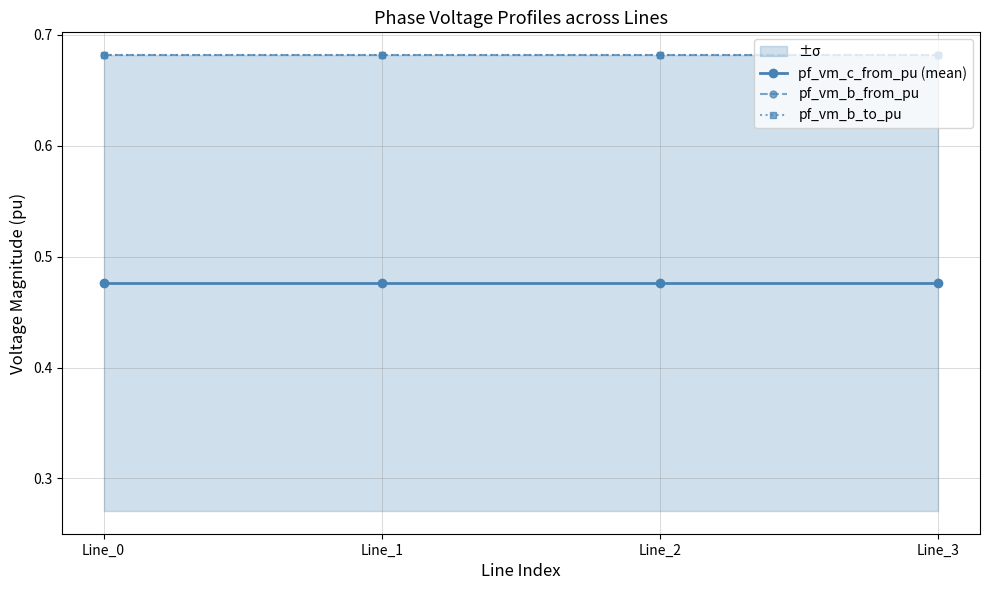

True or false: pf_vm_b_from_pu and pf_vm_c_from_pu (mean) intersect in this chart.

False